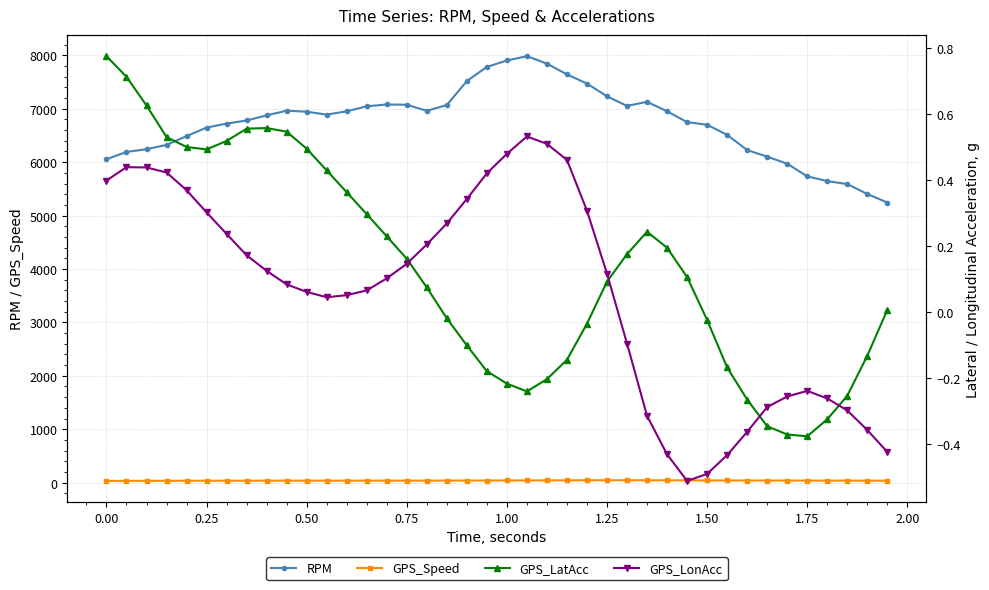

True or false: GPS_LonAcc and GPS_Speed cross at least once.

False